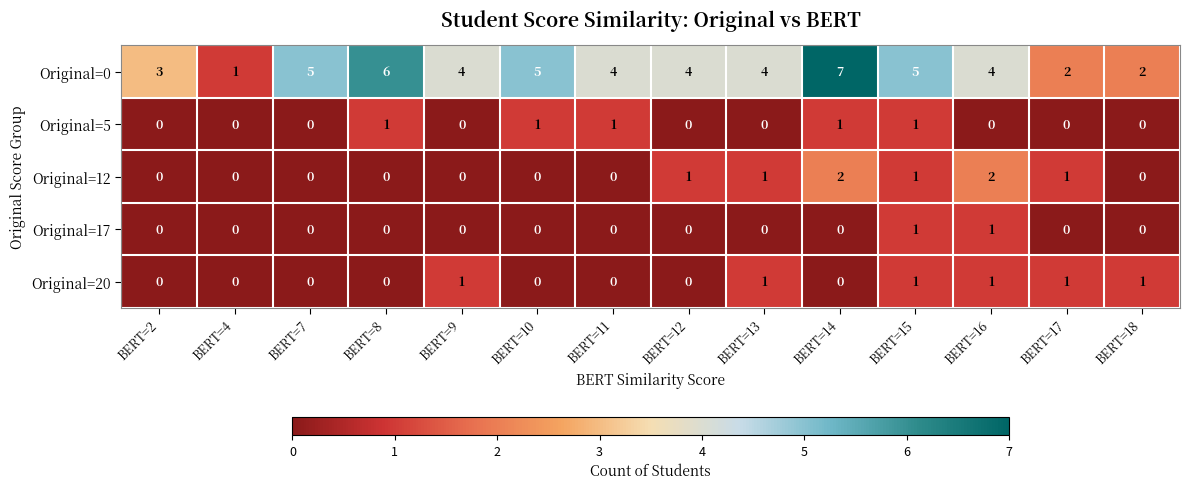

What is the total value across all series at BERT=18?

3